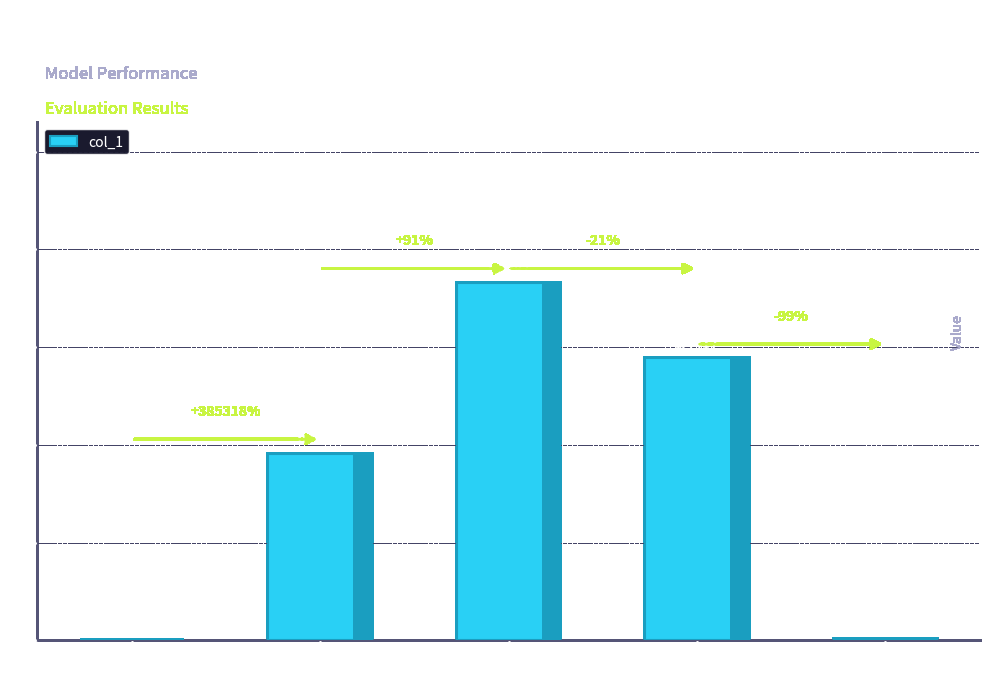

What is the sum of all values?

4.2